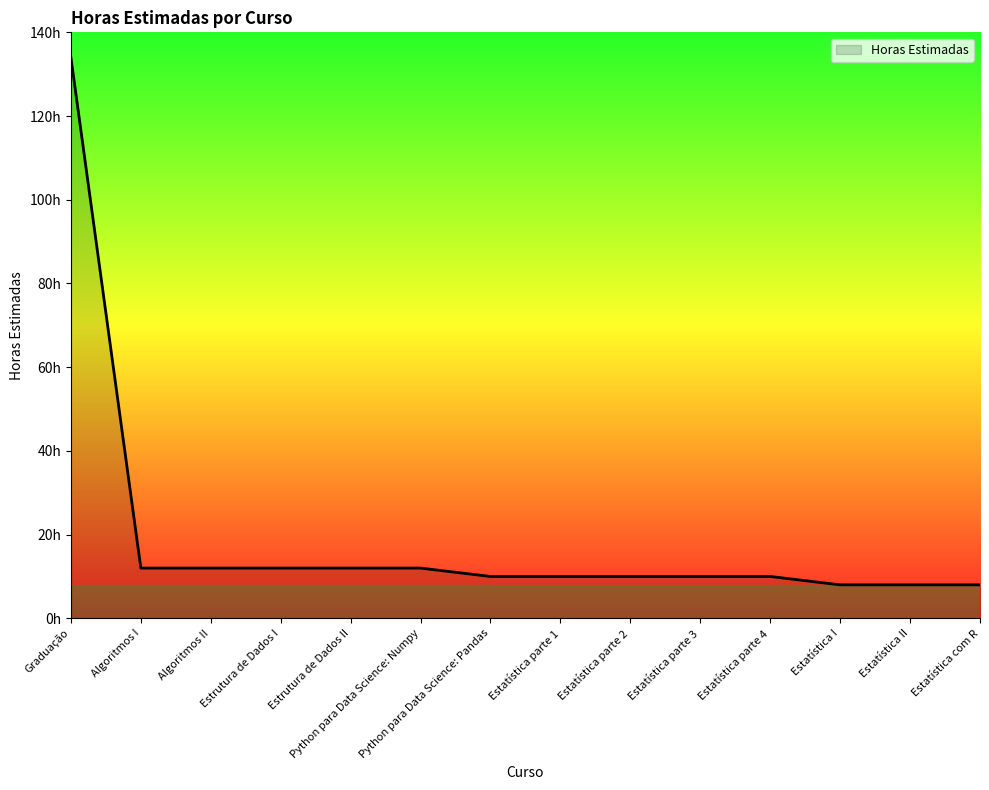

What position from the left is Algoritmos II?

3